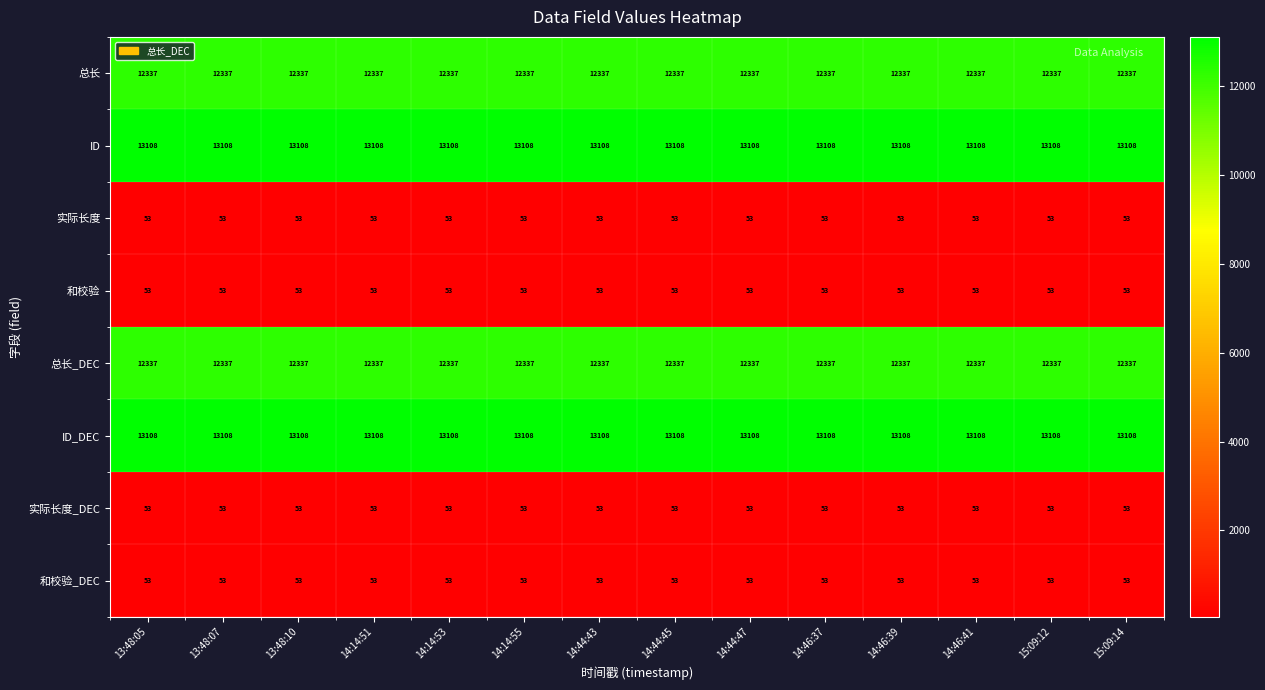

What is the average value of the 实际长度 series?

53